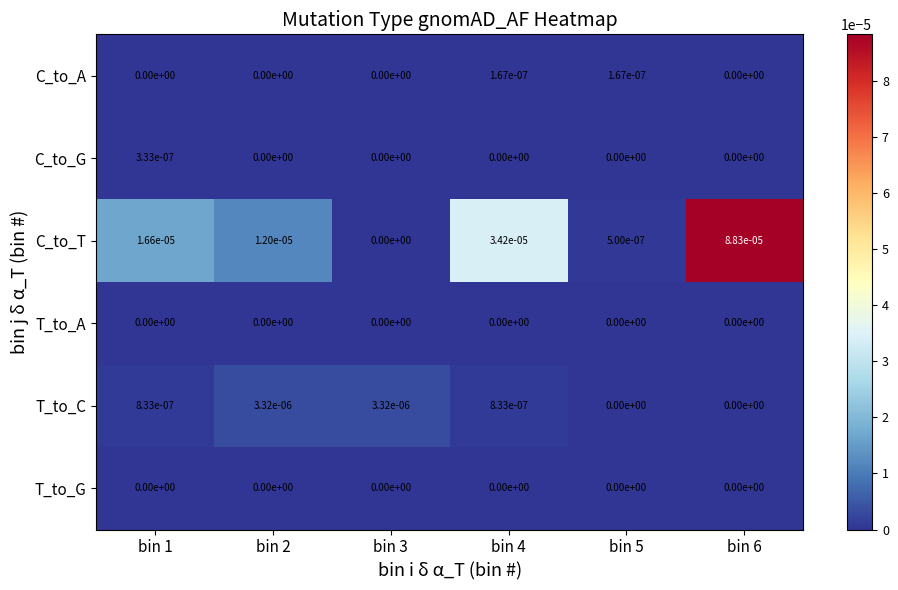

Which series has the largest range (max minus min)?

C_to_T